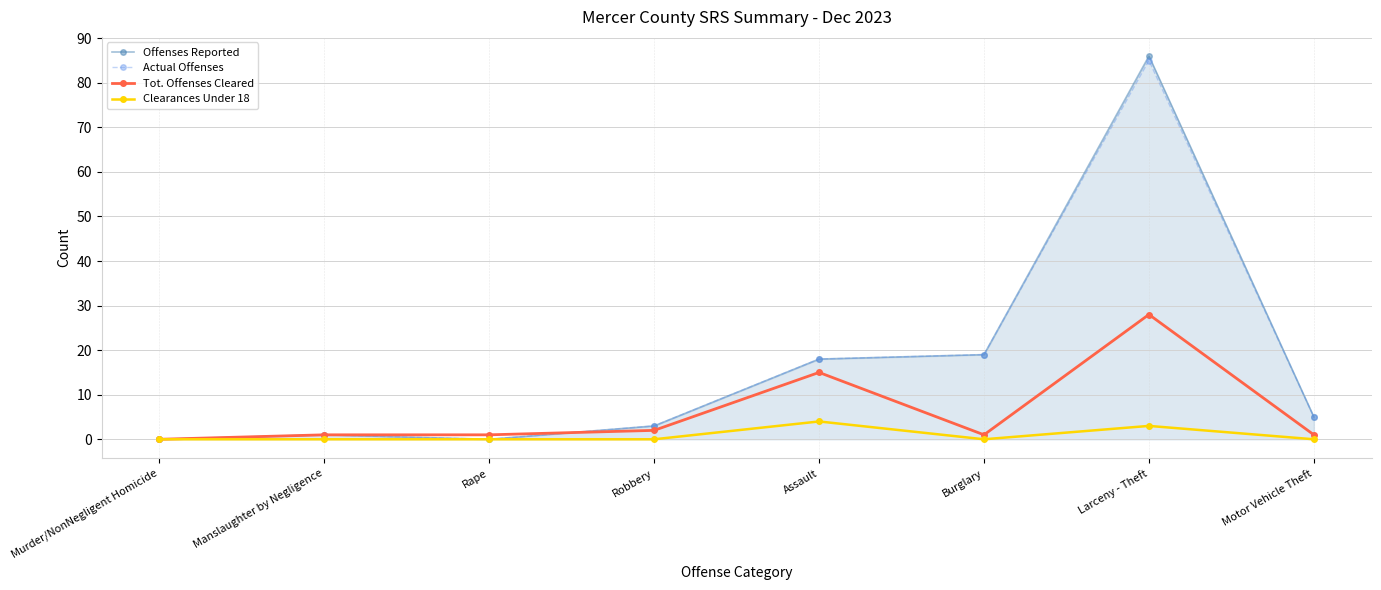

What is the difference between the Actual Offenses values at Rape and Manslaughter by Negligence?

1